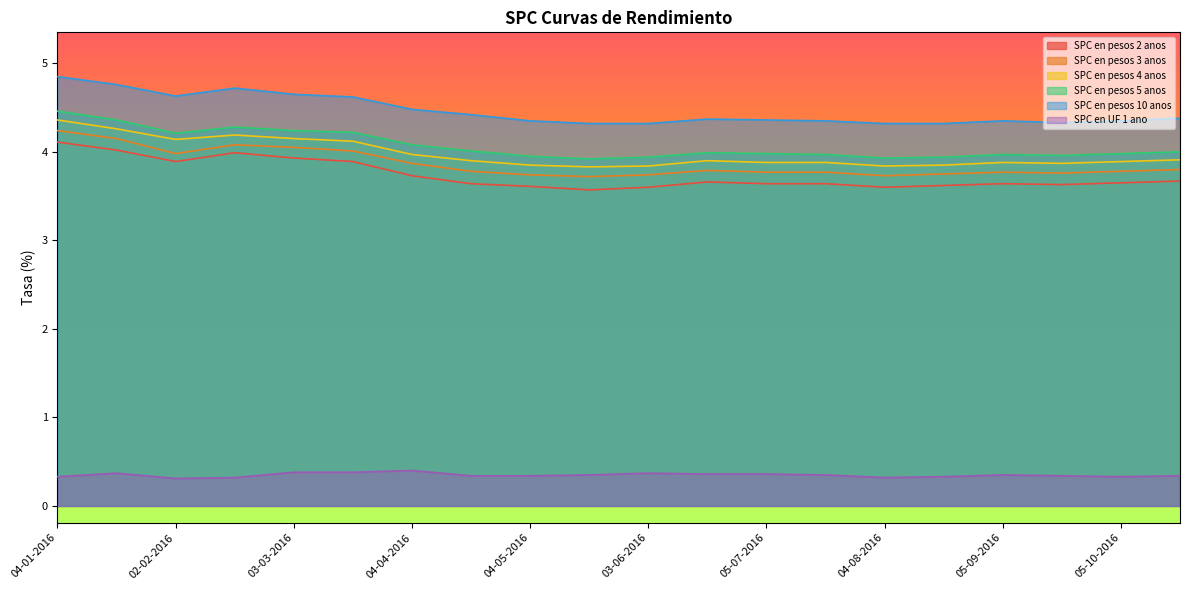

The SPC en pesos 10 anos series shows 7.8 at 04-01-2016. True or false?

False